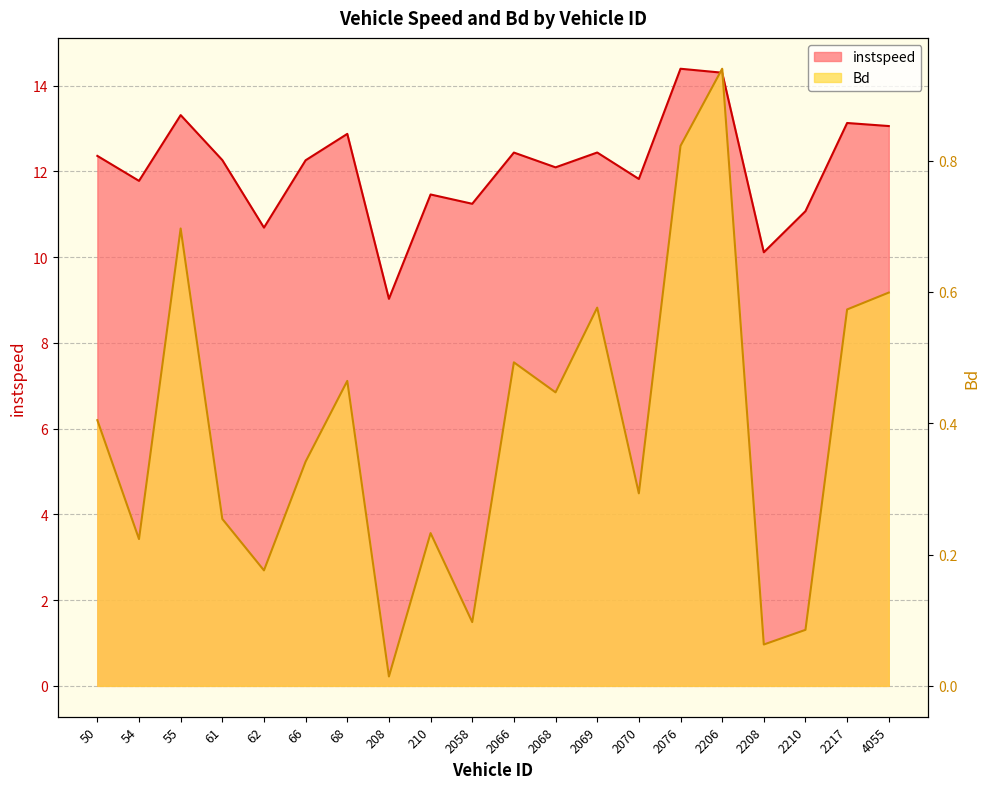

Reading left to right, extract all data points from this chart.

instspeed: 12.4	11.8	13.3	12.3	10.7	12.3	12.9	9.0	11.5	11.2	12.4	12.1	12.4	11.8	14.4	14.3	10.1	11.1	13.1	13.1
Bd: 0.4	0.2	0.7	0.3	0.2	0.3	0.5	0.0	0.2	0.1	0.5	0.4	0.6	0.3	0.8	0.9	0.1	0.1	0.6	0.6